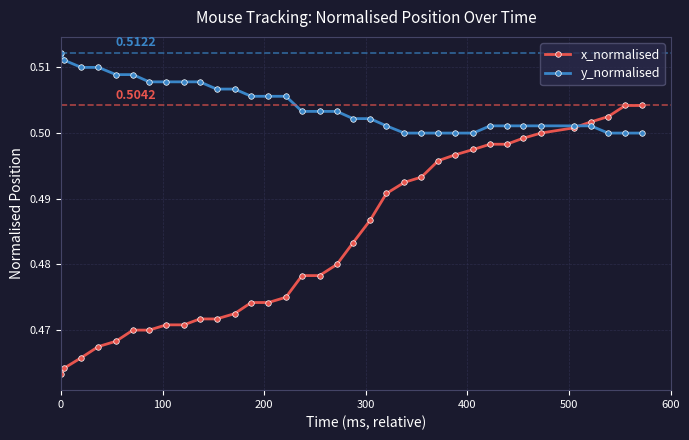

Which series has the largest total across all categories?

y_normalised